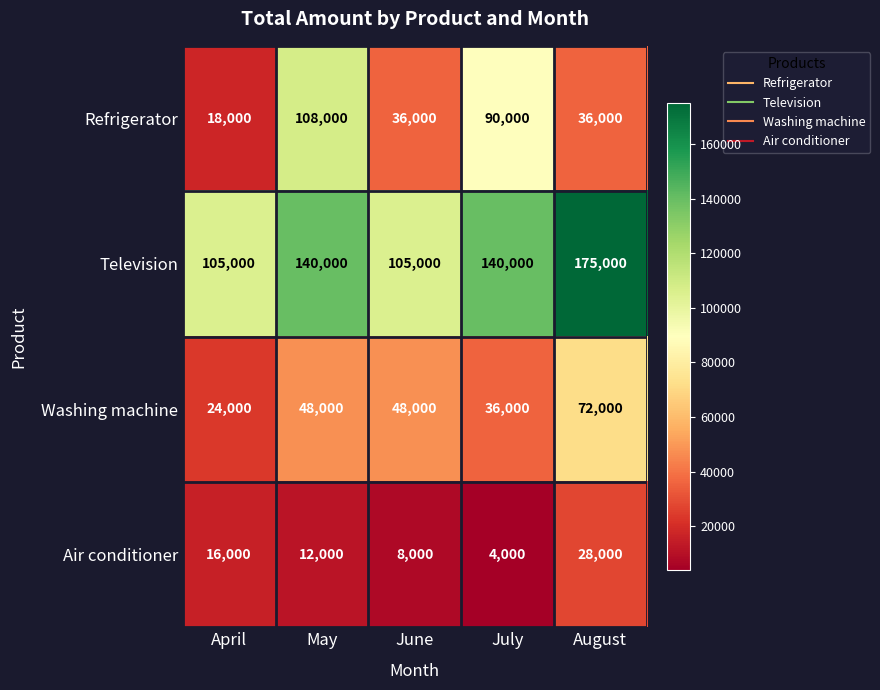

Rank the series at May from lowest to highest value.

Air conditioner, Washing machine, Refrigerator, Television